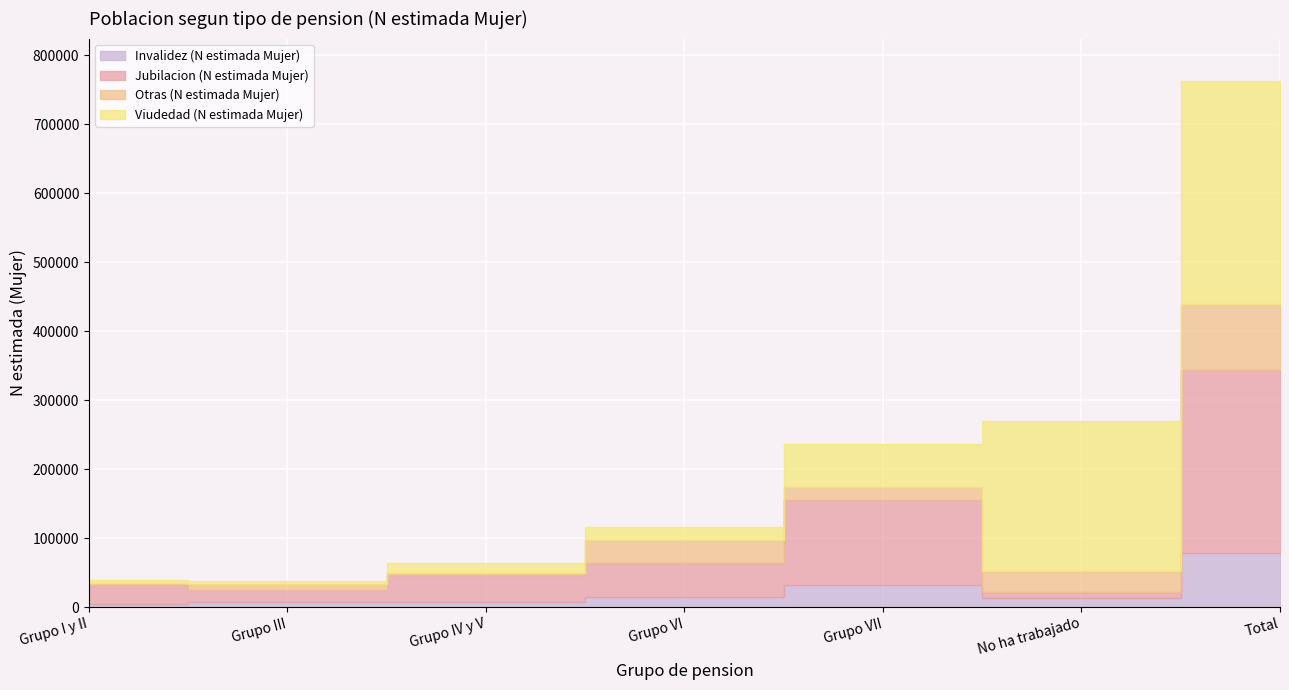

Does the chart display data point markers on the line(s)?

No